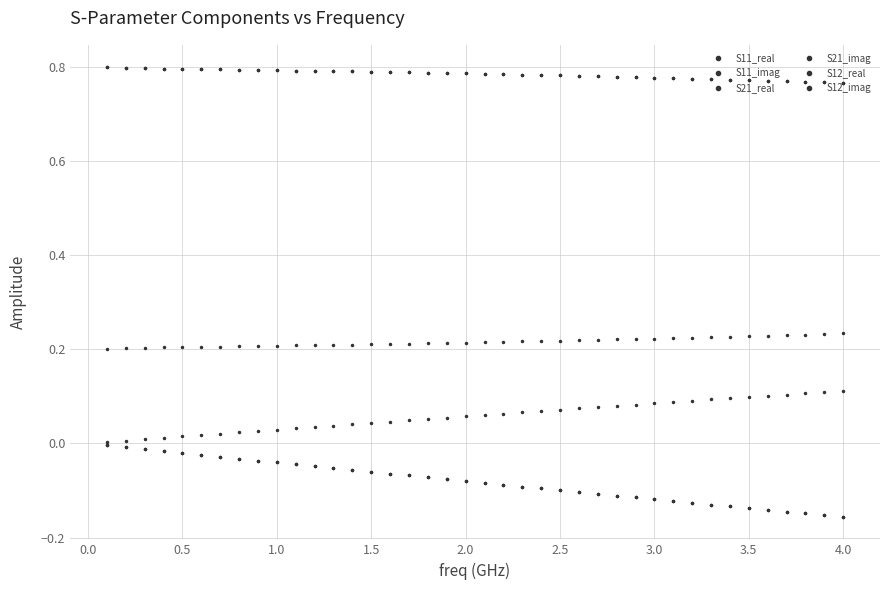

Is this an area chart (filled region under the line)?

No